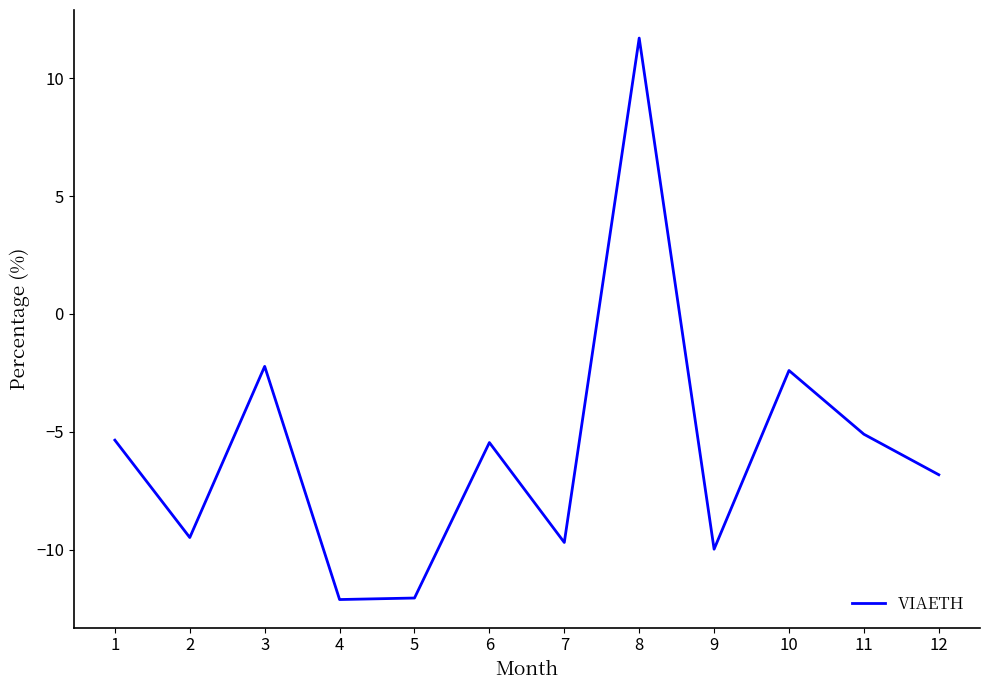

Where does the data first go above -5?

3